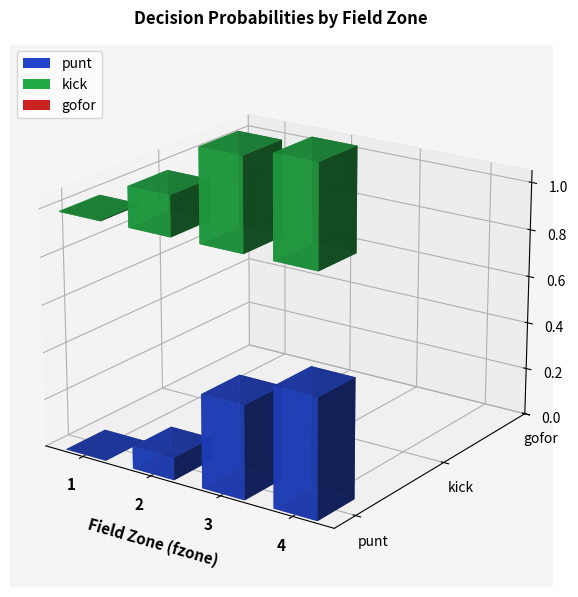

What is the difference between the highest and lowest values at 4?

0.6